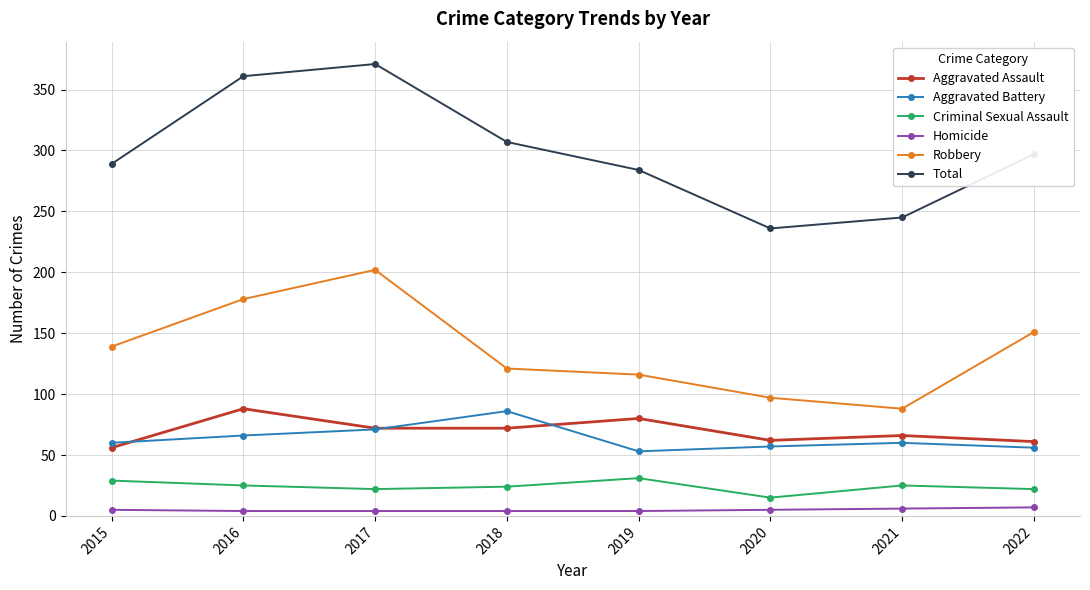

Is this an area chart (filled region under the line)?

No